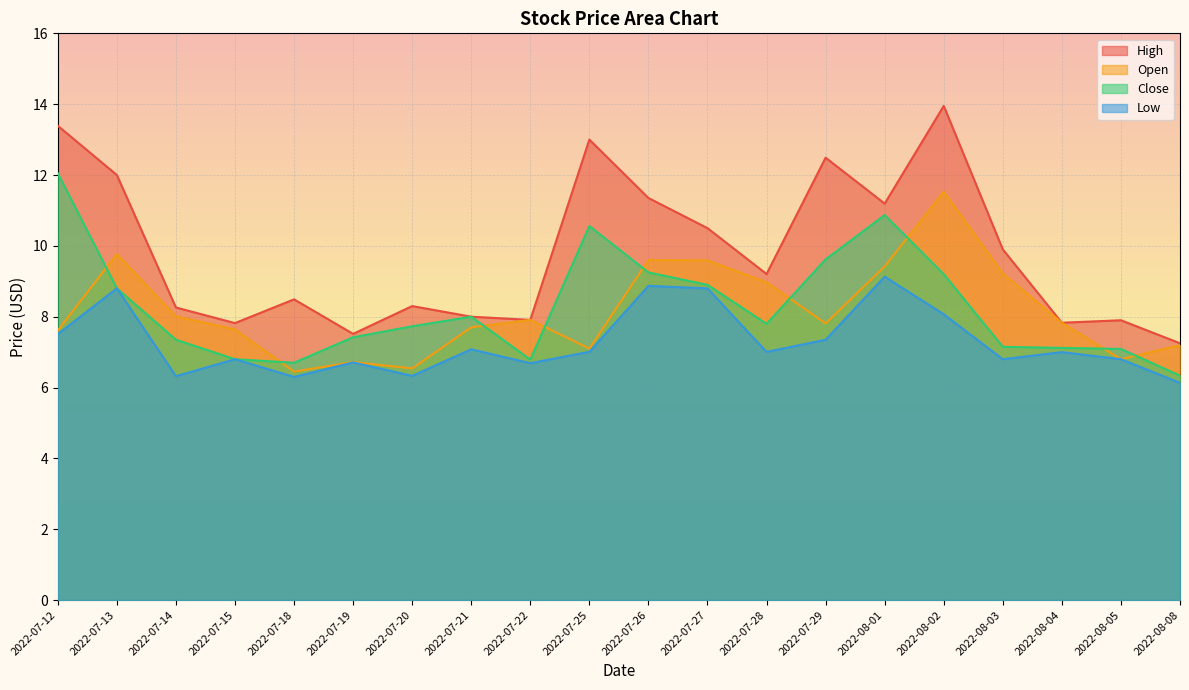

True or false: Open has a value of 6.7 at 2022-07-19.

True